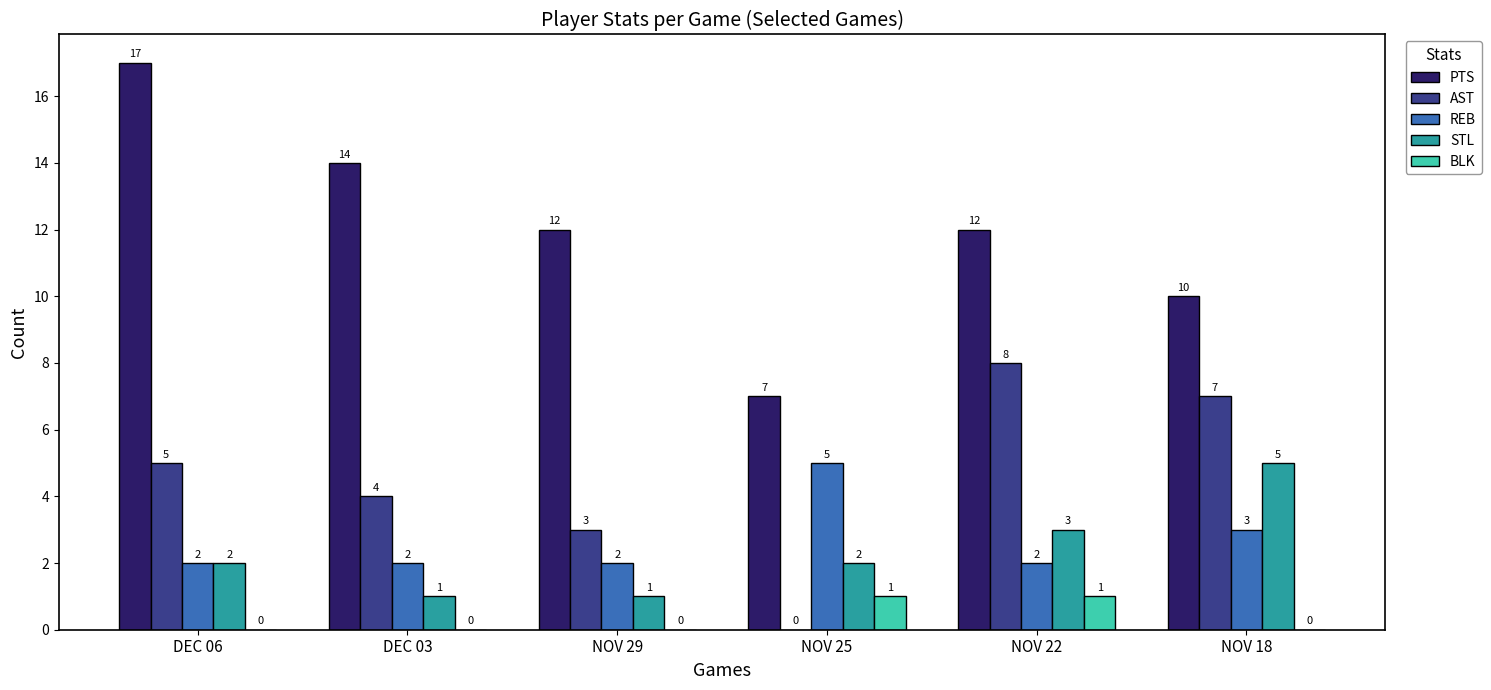

Reading right to left, transcribe all the data shown in this chart.

PTS: NOV 18=10	NOV 22=12	NOV 25=7	NOV 29=12	DEC 03=14	DEC 06=17
AST: NOV 18=7	NOV 22=8	NOV 25=0	NOV 29=3	DEC 03=4	DEC 06=5
REB: NOV 18=3	NOV 22=2	NOV 25=5	NOV 29=2	DEC 03=2	DEC 06=2
STL: NOV 18=5	NOV 22=3	NOV 25=2	NOV 29=1	DEC 03=1	DEC 06=2
BLK: NOV 18=0	NOV 22=1	NOV 25=1	NOV 29=0	DEC 03=0	DEC 06=0